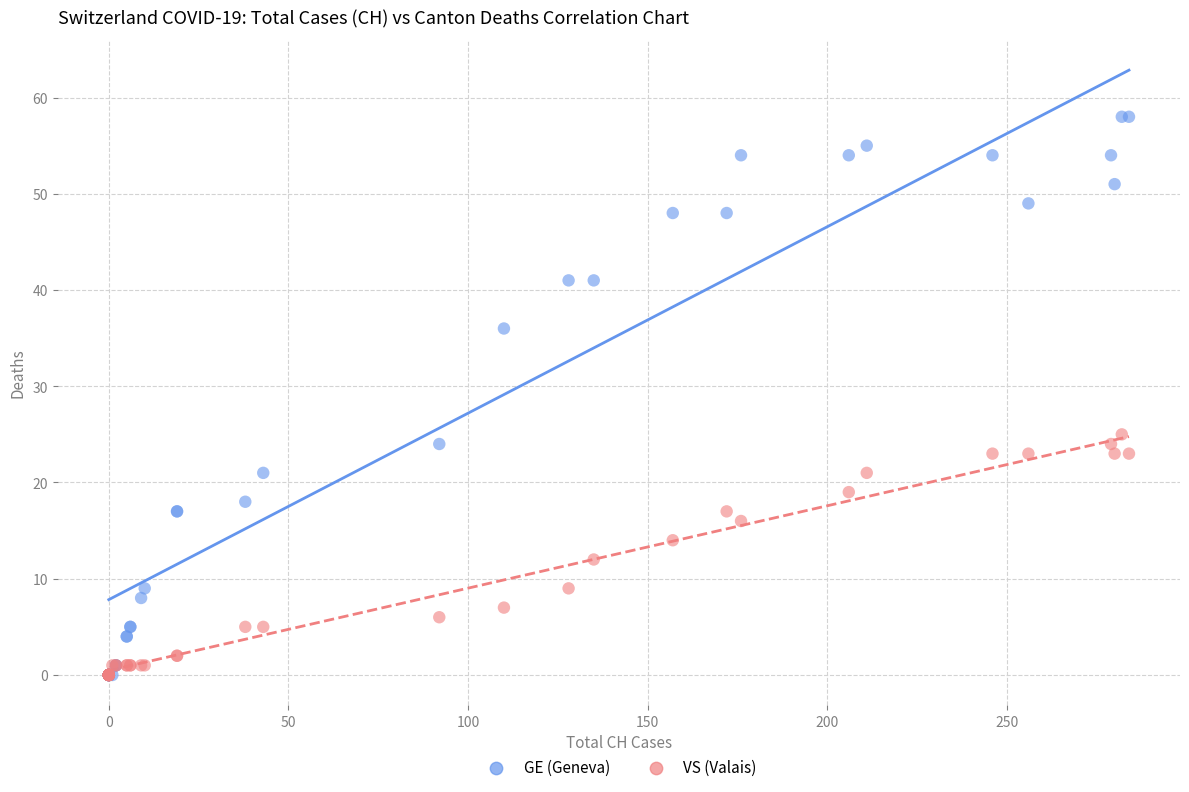

Across all series, what Y value is closest to 29?

25